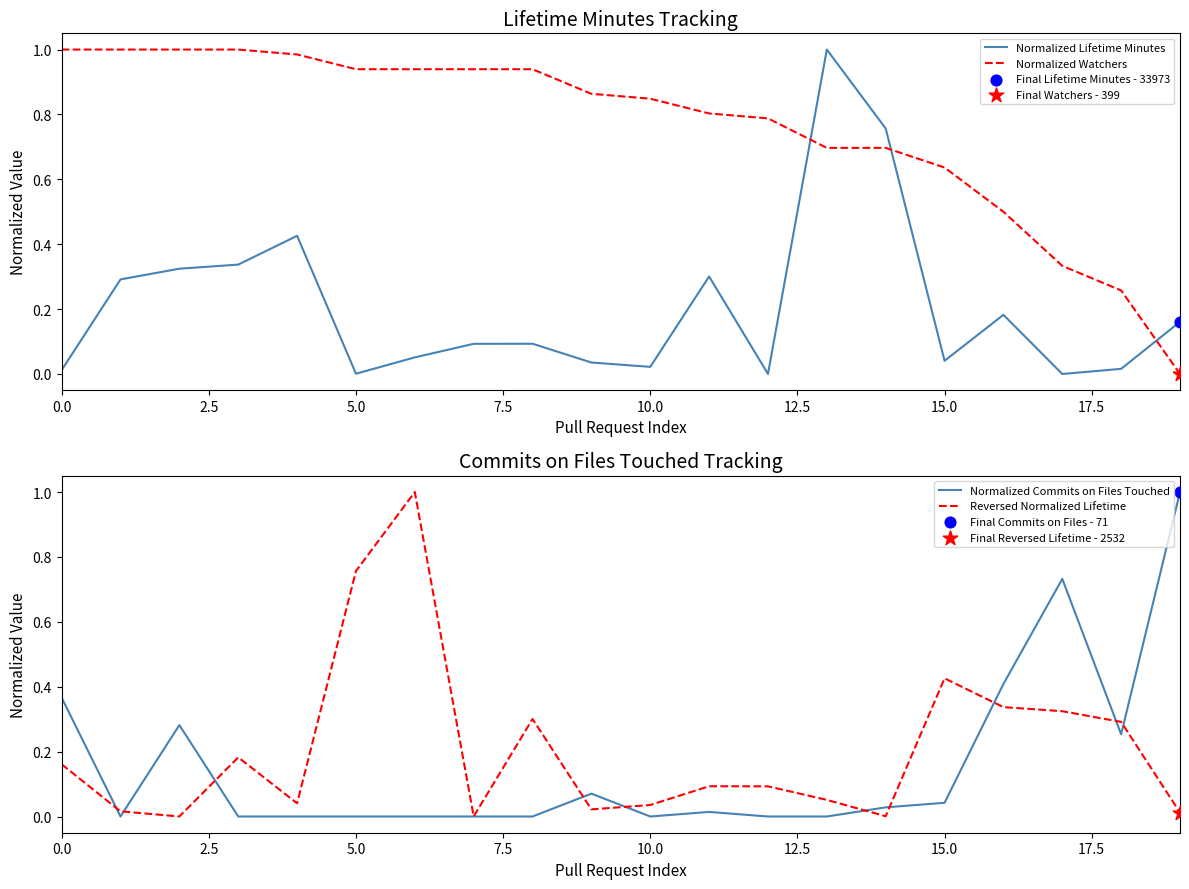

Which series contains the lowest Y value?

Normalized Watchers